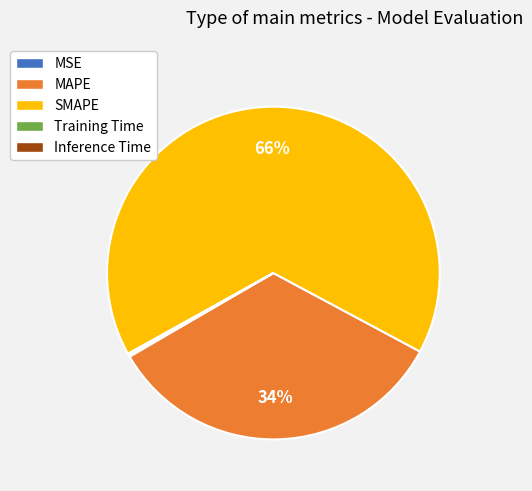

What is the largest slice in the pie chart?

SMAPE